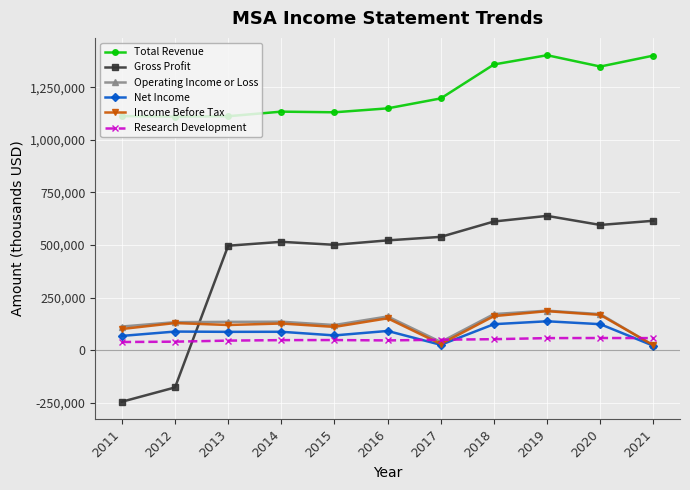

Which series has the widest spread of values?

Gross Profit